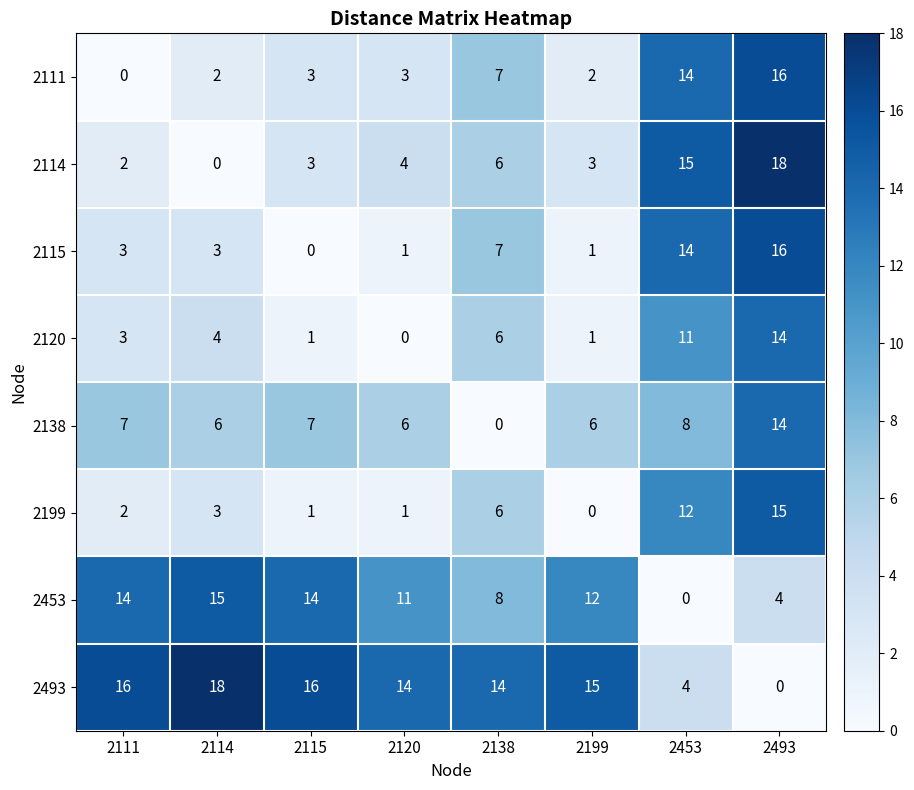

What is the sum of all 2120 values?

40